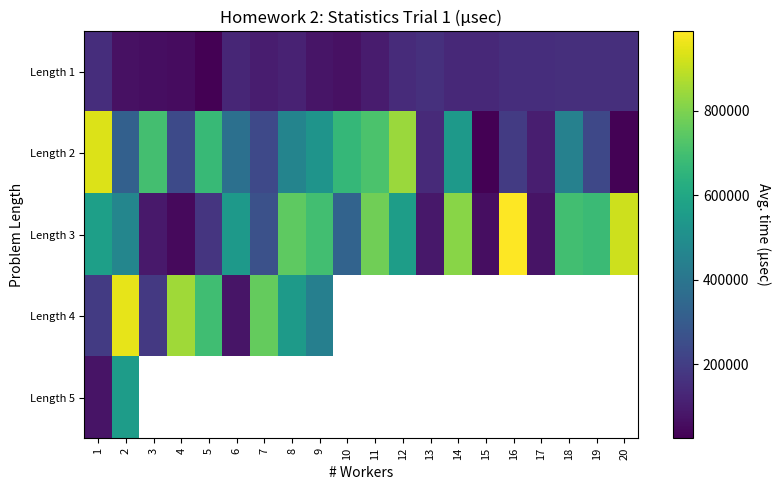

At which category does the chart reach its minimum across all series?

15